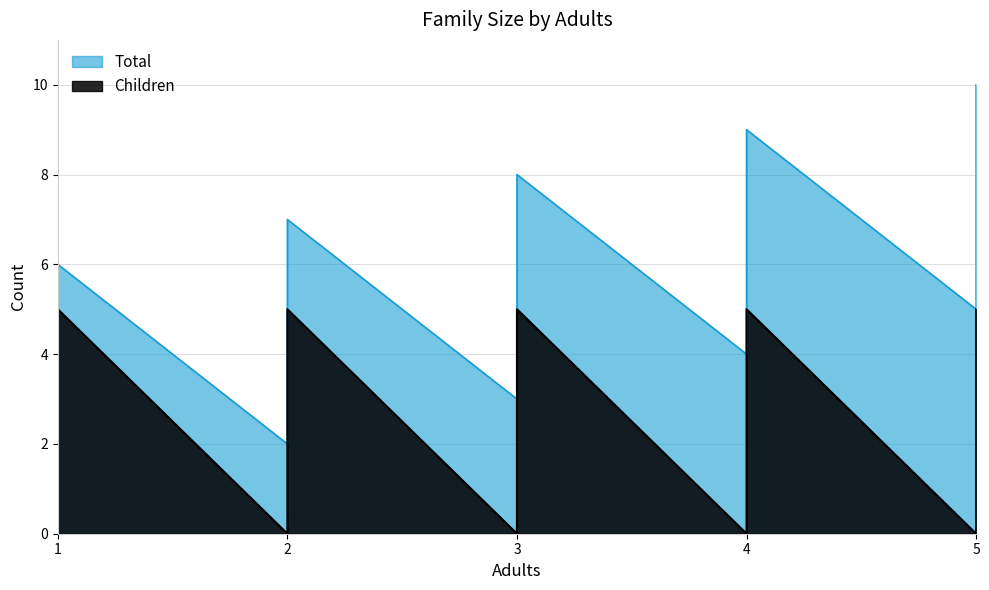

Reading right to left, extract all data points from this chart.

Total: 10	9	8	7	6	5	9	8	7	6	5	4	8	7	6	5	4	3	7	6	5	4	3	2	6	5	4	3	2	1
Children: 5	4	3	2	1	0	5	4	3	2	1	0	5	4	3	2	1	0	5	4	3	2	1	0	5	4	3	2	1	0